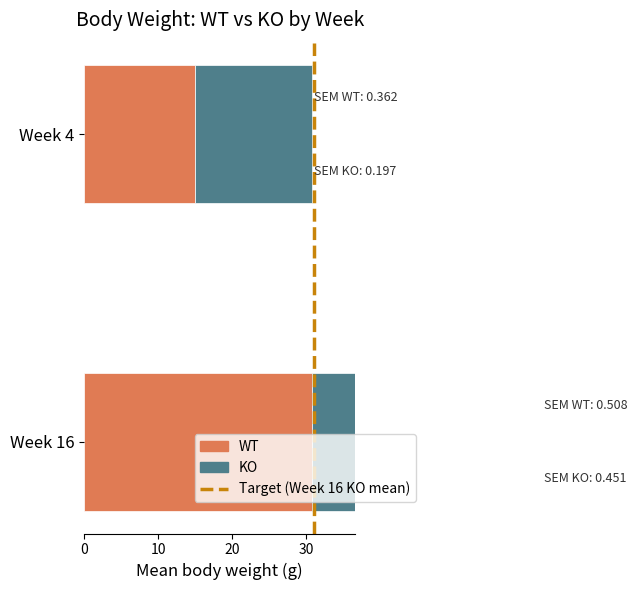

Which series changed the most between 0 and 10?

WT